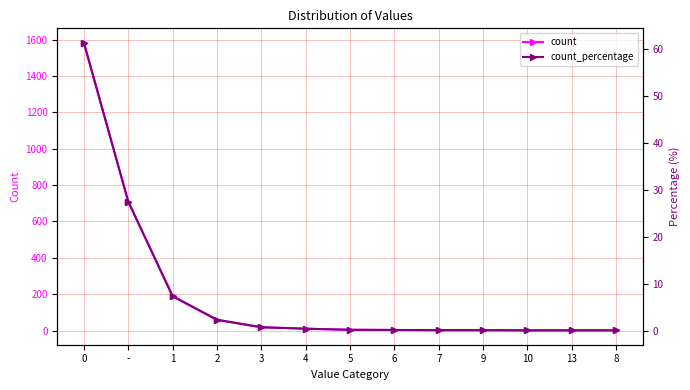

What position from the right is 7?

5